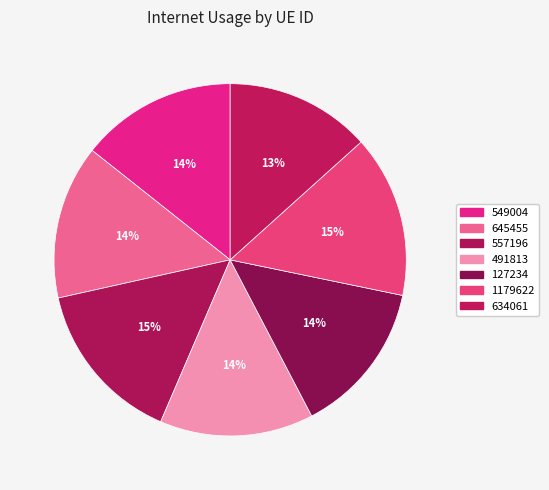

Do 634061 and 1179622 together represent more than half of the pie?

No